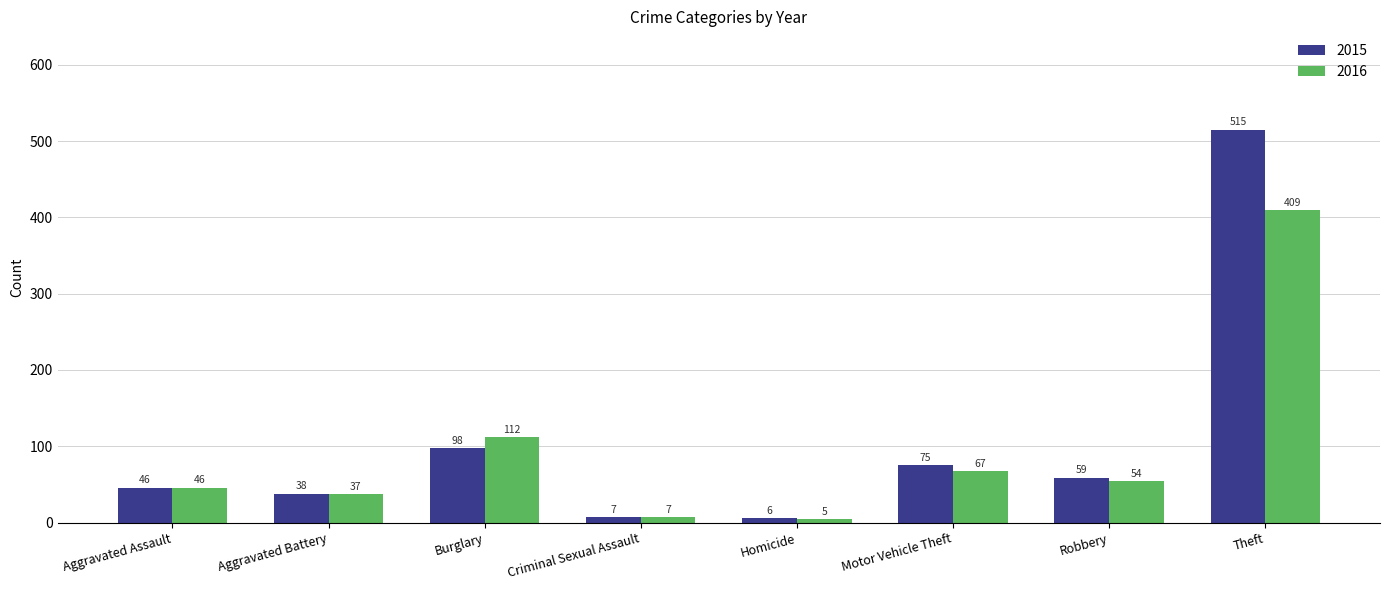

Reading left to right, list all the values displayed in this chart.

2015: 46	38	98	7	6	75	59	515
2016: 46	37	112	7	5	67	54	409